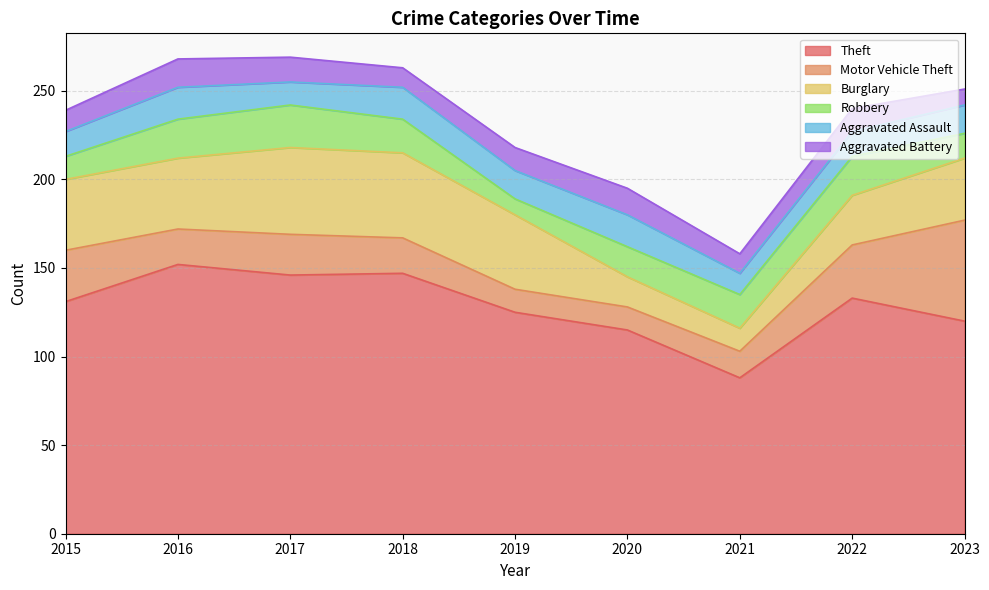

Reading left to right, transcribe all the data shown in this chart.

Theft: 131	152	146	147	125	115	88	133	120
Motor Vehicle Theft: 29	20	23	20	13	13	15	30	57
Burglary: 40	40	49	48	42	17	13	28	35
Robbery: 13	22	24	19	9	17	19	22	14
Aggravated Assault: 14	18	13	18	16	18	12	14	16
Aggravated Battery: 12	16	14	11	13	15	11	13	9